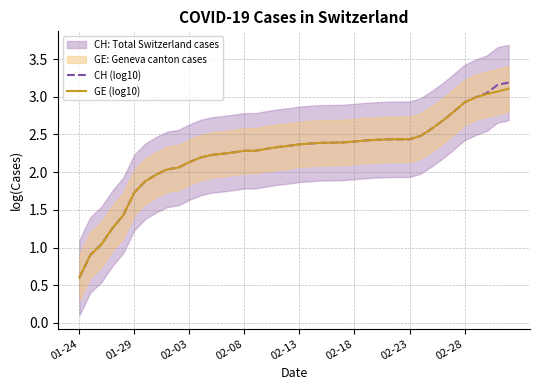

What is the minimum value for CH (log10)?

0.6